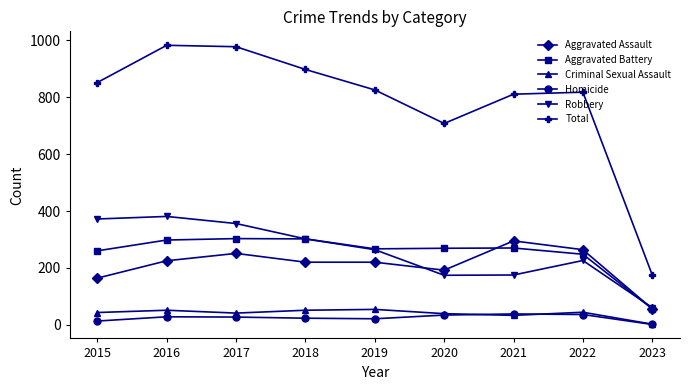

How many data points does each series have?

9